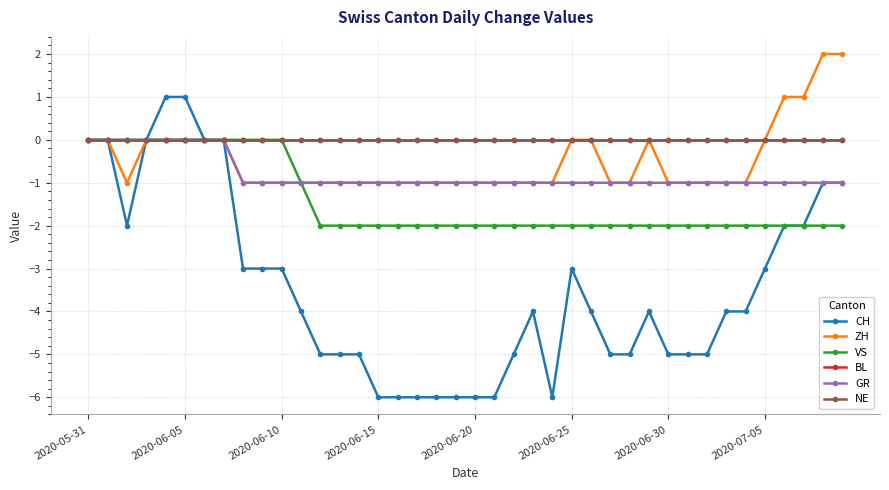

Is this an area chart (filled region under the line)?

No